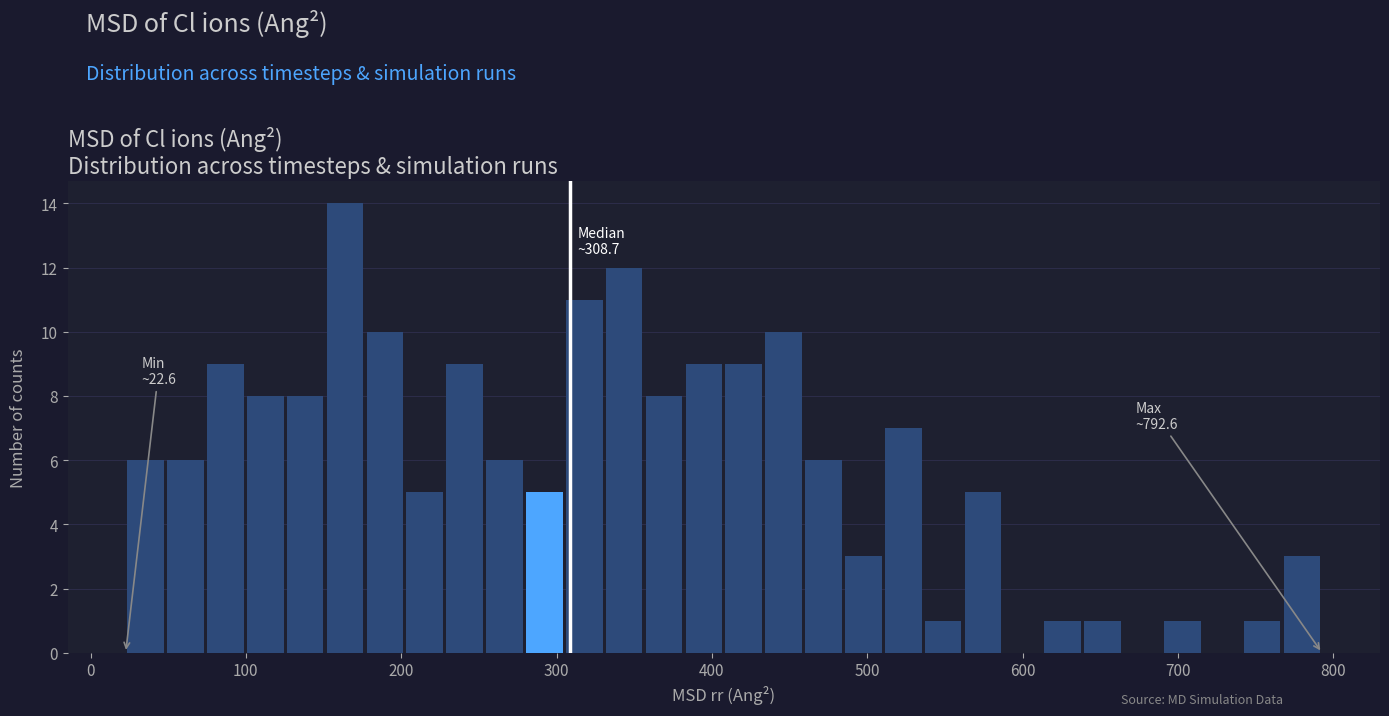

Read against the x-axis, roughly where is the centre of the tallest bar?

160